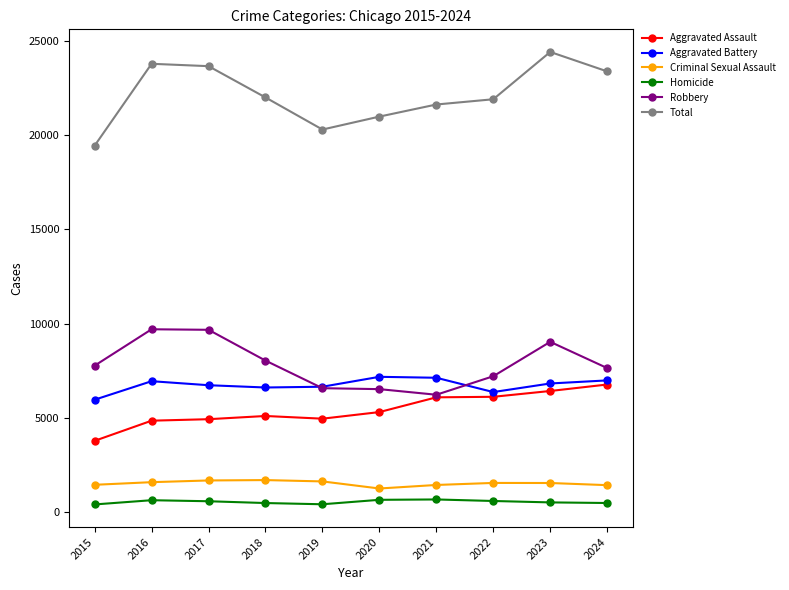

At which category does Total reach its first local valley?

2019